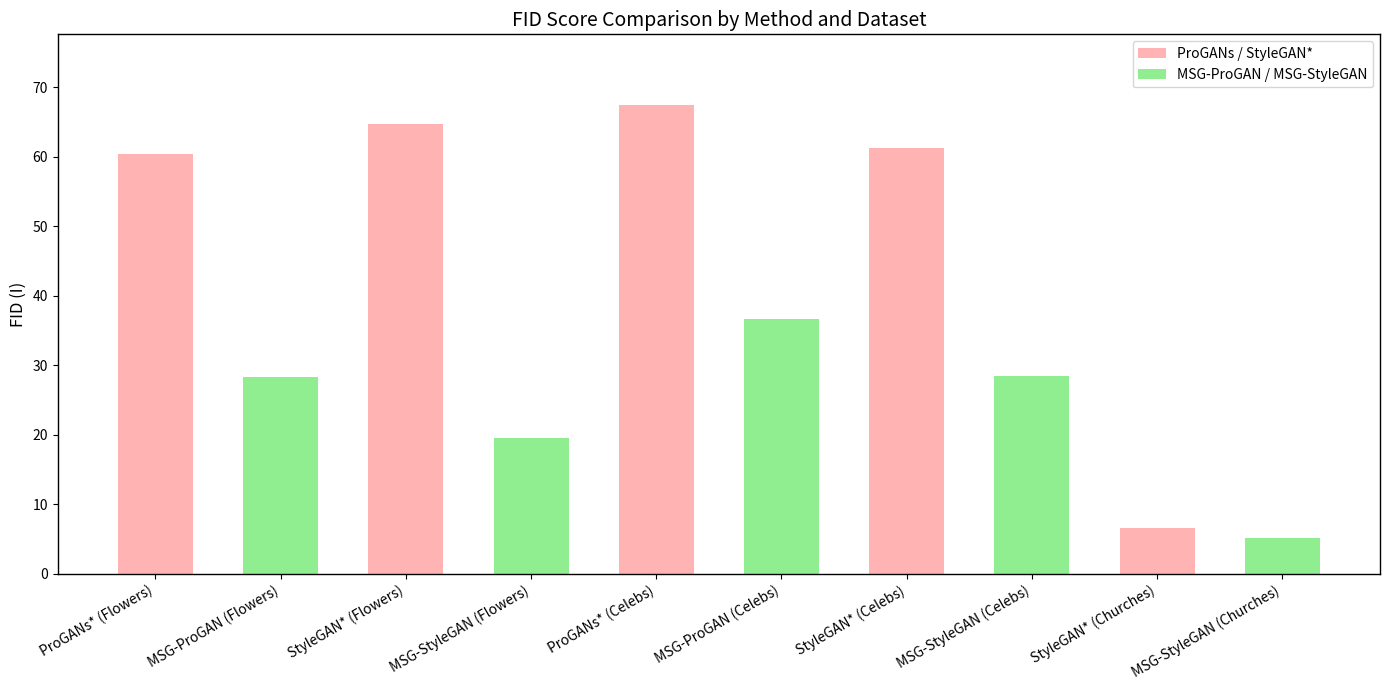

List the labels in order of value, largest first.

ProGANs* (Celebs), StyleGAN* (Flowers), StyleGAN* (Celebs), ProGANs* (Flowers), MSG-ProGAN (Celebs), MSG-StyleGAN (Celebs), MSG-ProGAN (Flowers), MSG-StyleGAN (Flowers), StyleGAN* (Churches), MSG-StyleGAN (Churches)